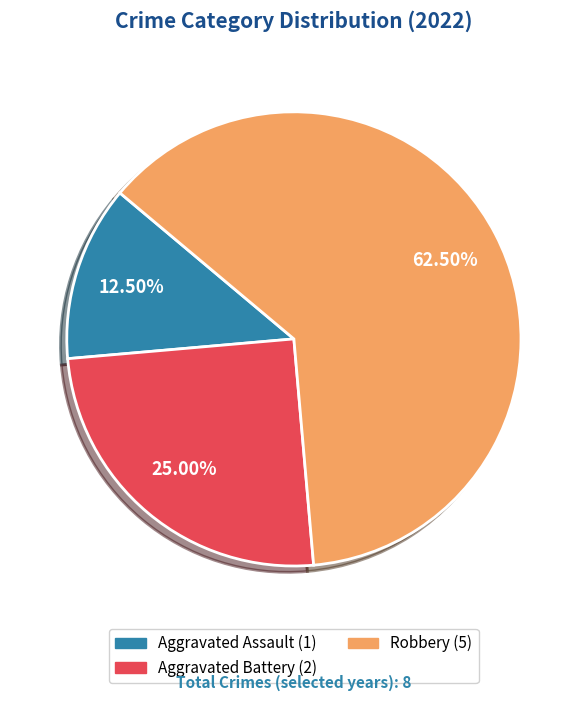

What is the majority slice?

Robbery